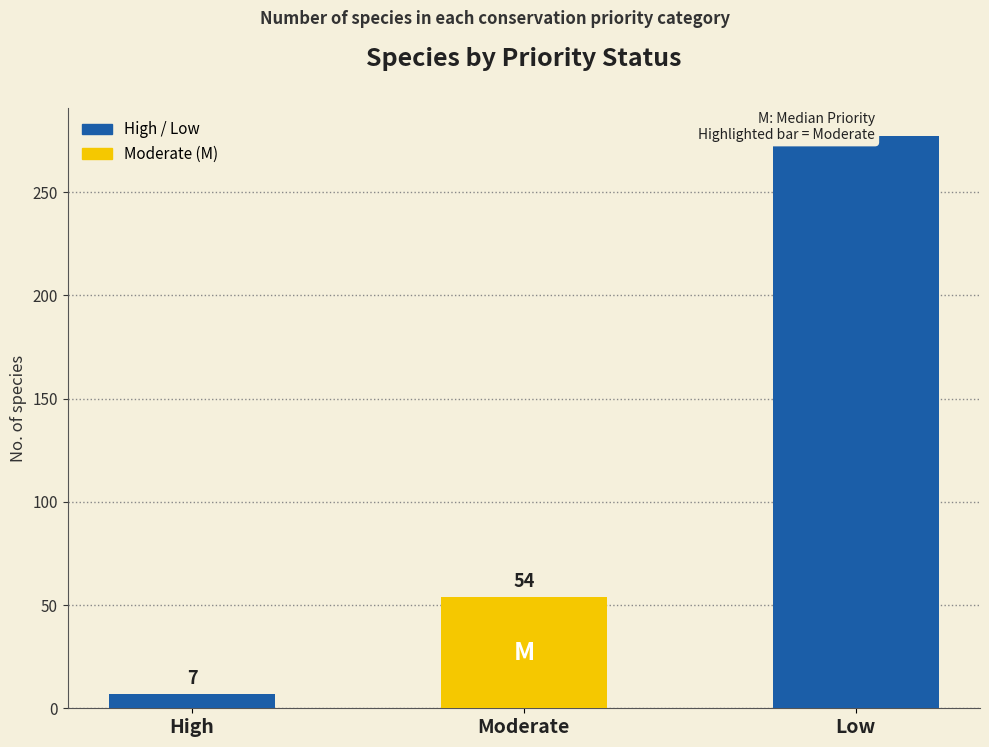

What is the label of the 2nd bar from the left?

Moderate